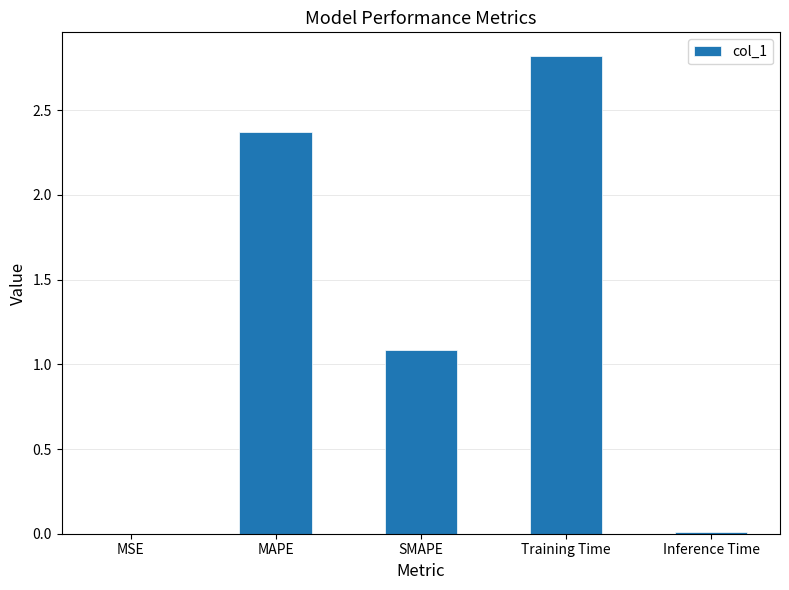

At which category does the chart reach its peak across all series?

Training Time